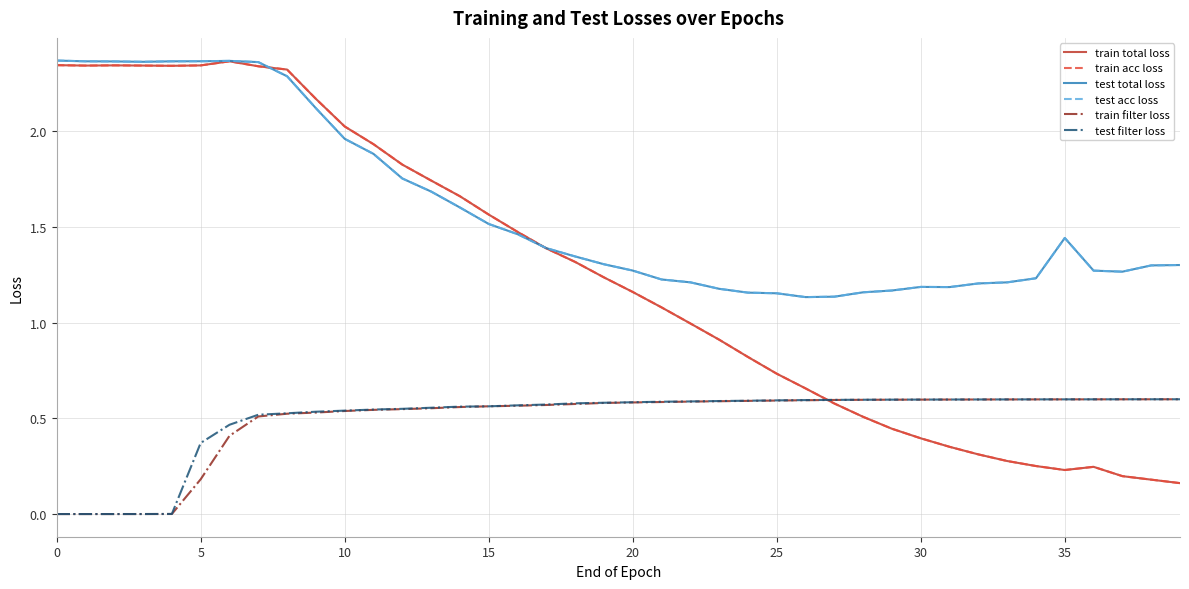

Which series has the largest range (max minus min)?

train total loss